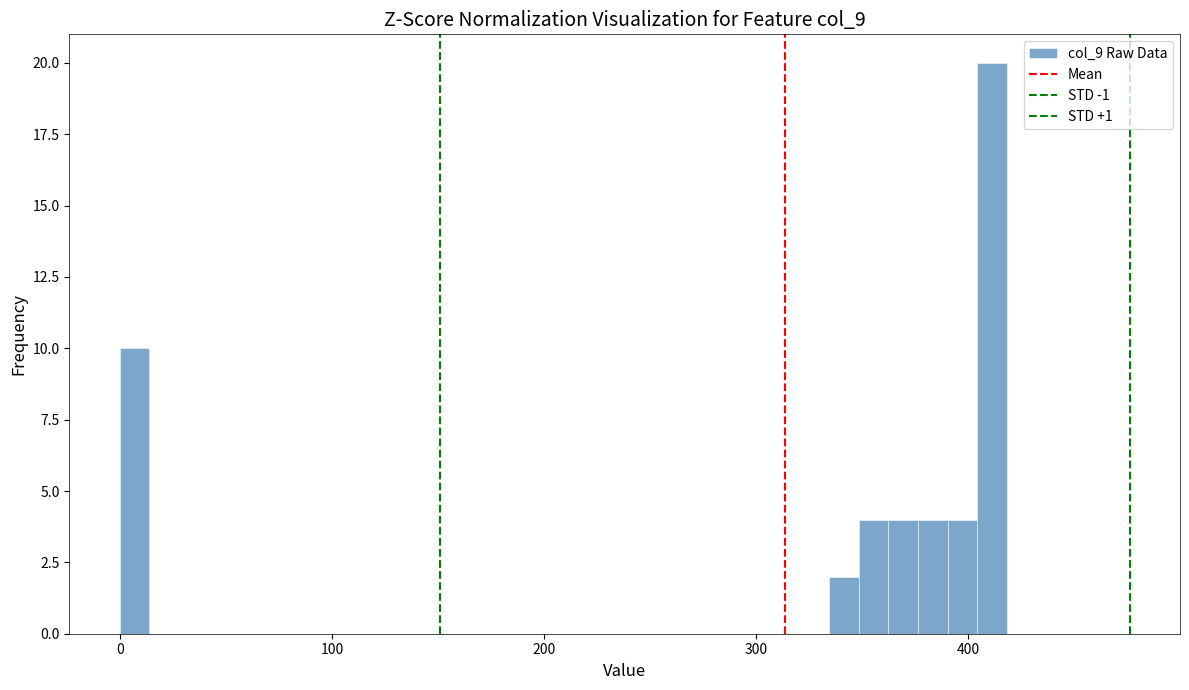

Around what value on the x-axis is the tallest bar? Give the approximate position of its centre, as read against the axis.

410